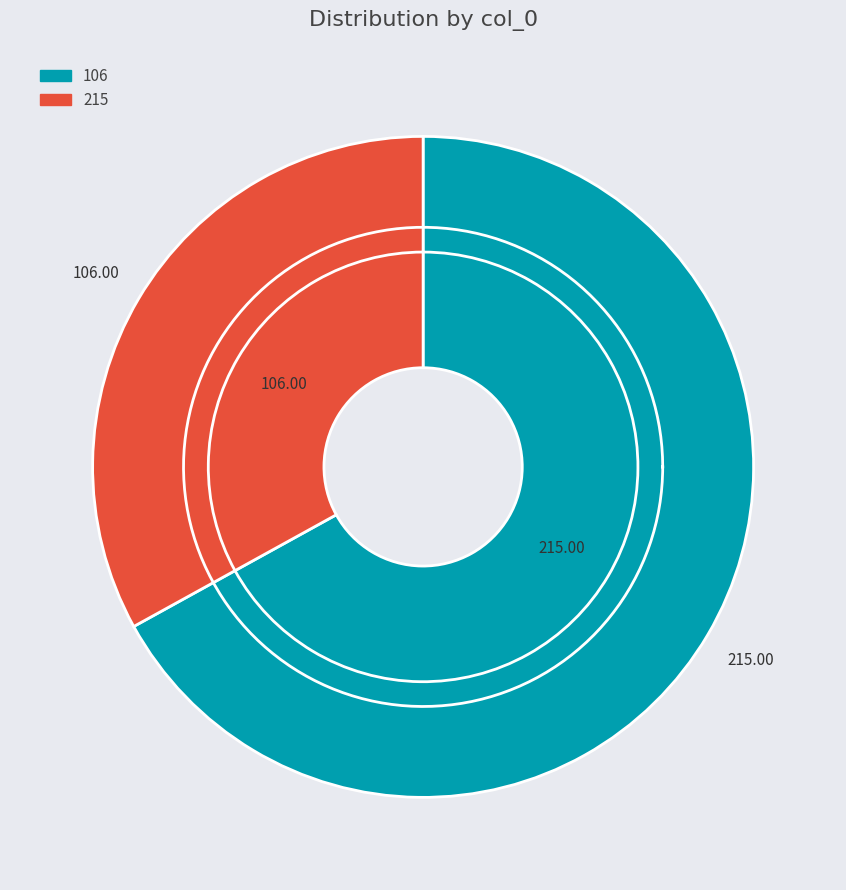

How many segments does this pie chart have?

2